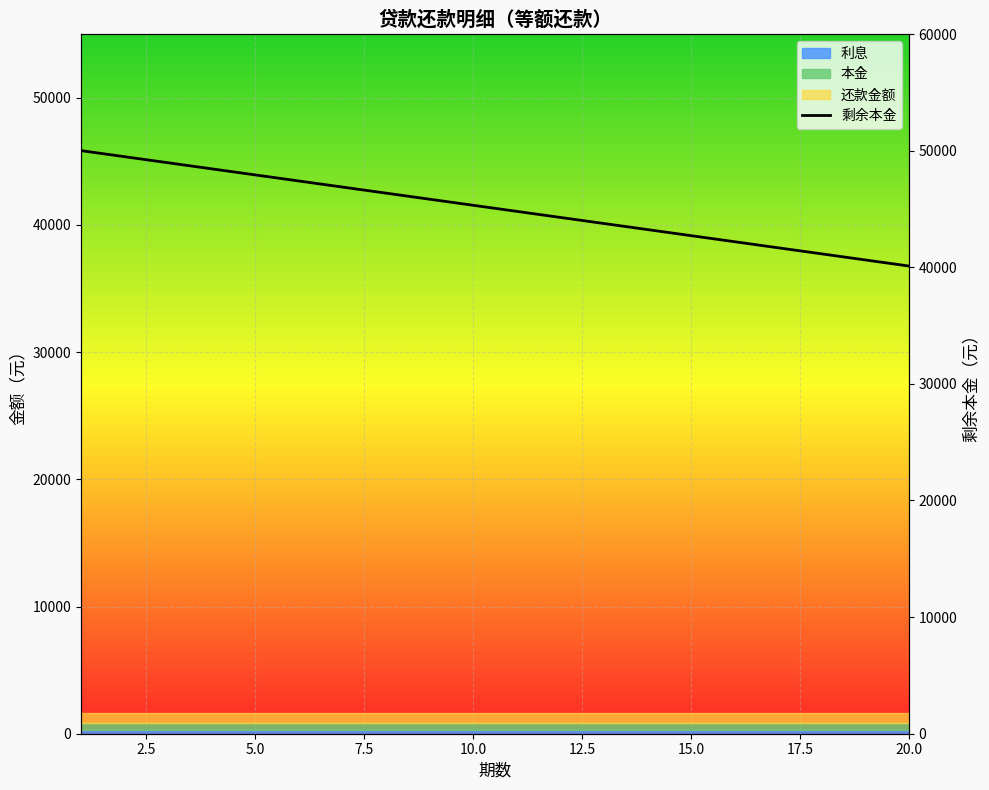

Count the number of categories in the chart.

20